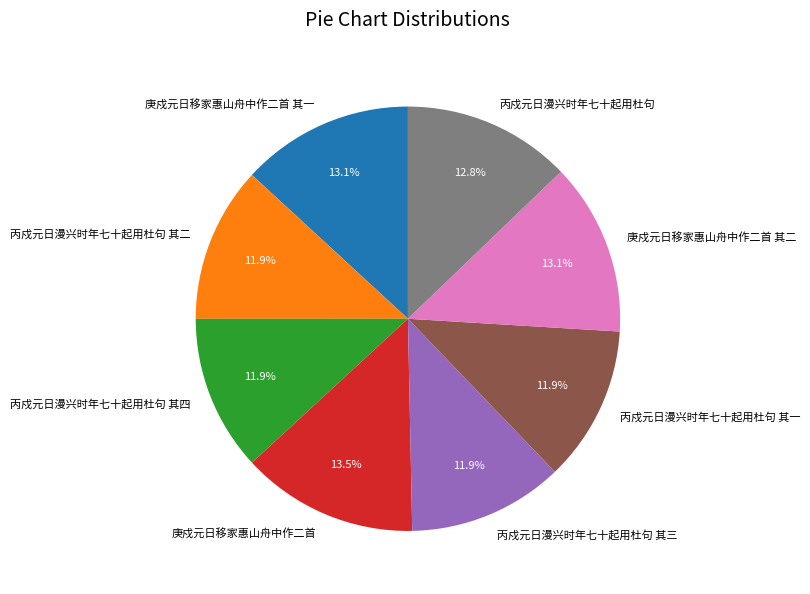

How many slices are in this pie chart?

8